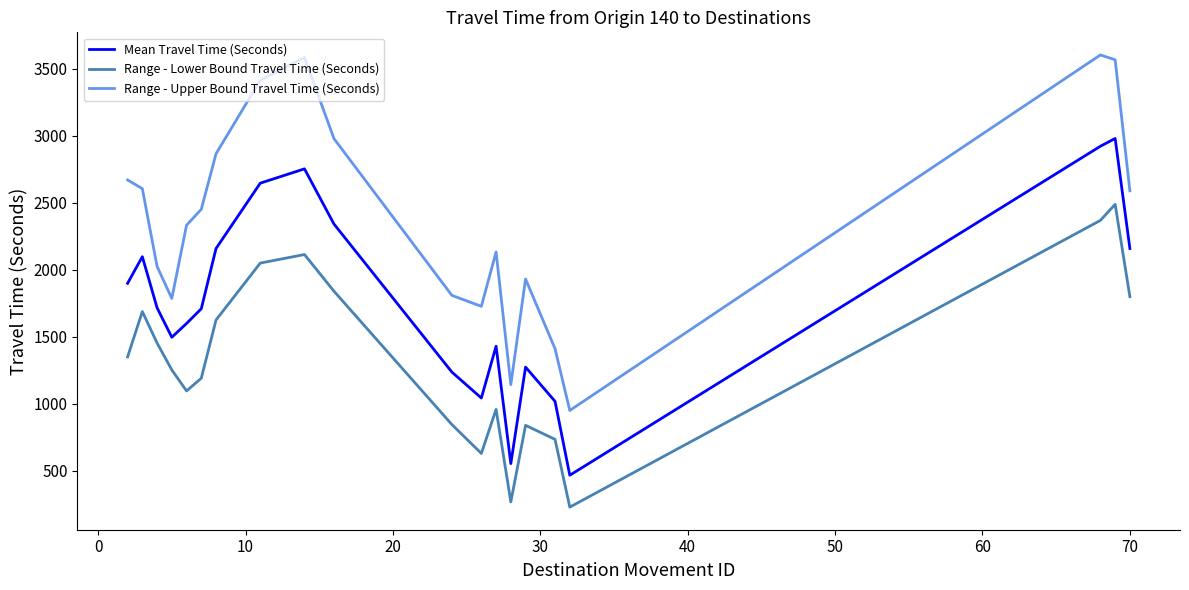

Which series has the widest spread of values?

Range - Upper Bound Travel Time (Seconds)